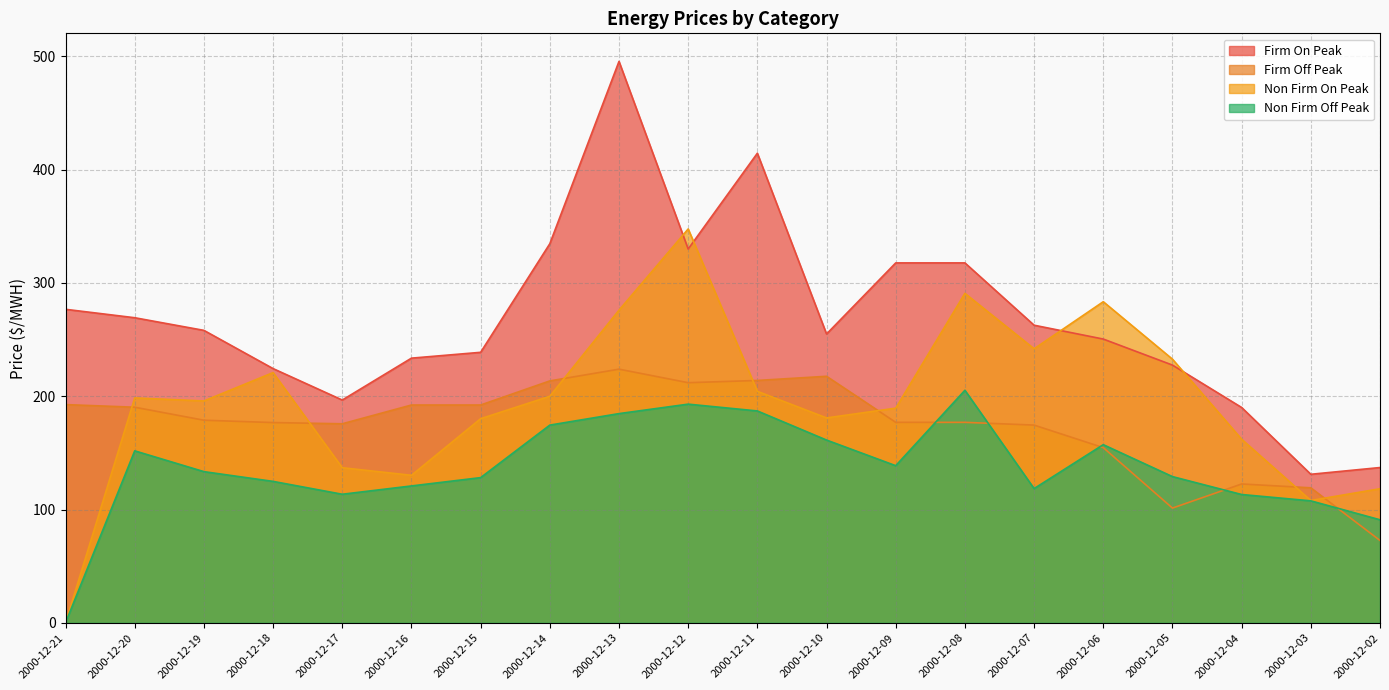

What is the total value across all series at 2000-12-14?

922.8